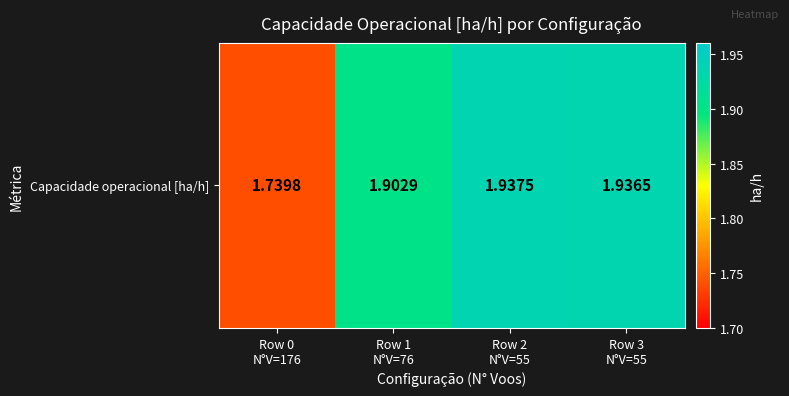

Which label corresponds to the smallest value in the chart?

Row 0
N°V=176